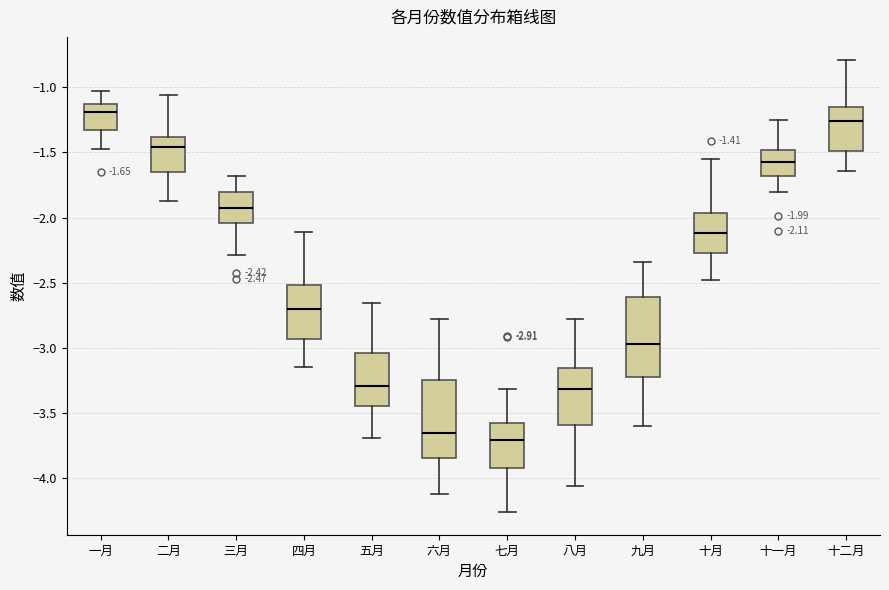

Which box's median line is the lowest?

七月